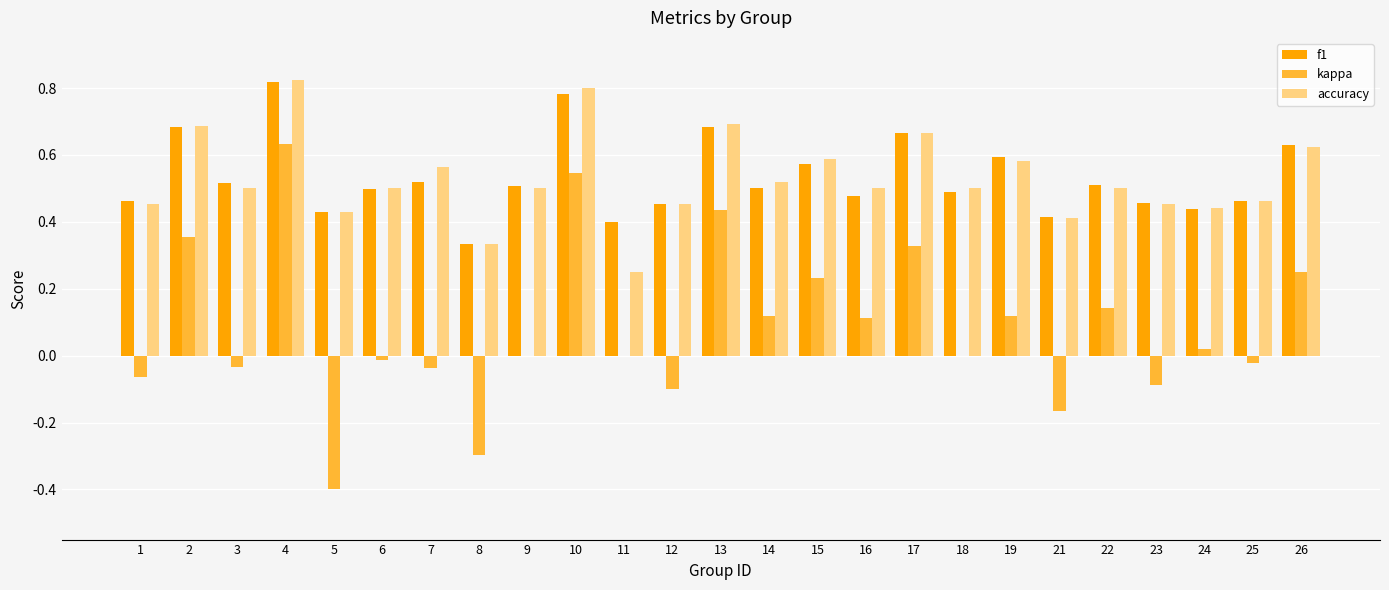

Between 6 and 11, which series saw the biggest shift?

accuracy